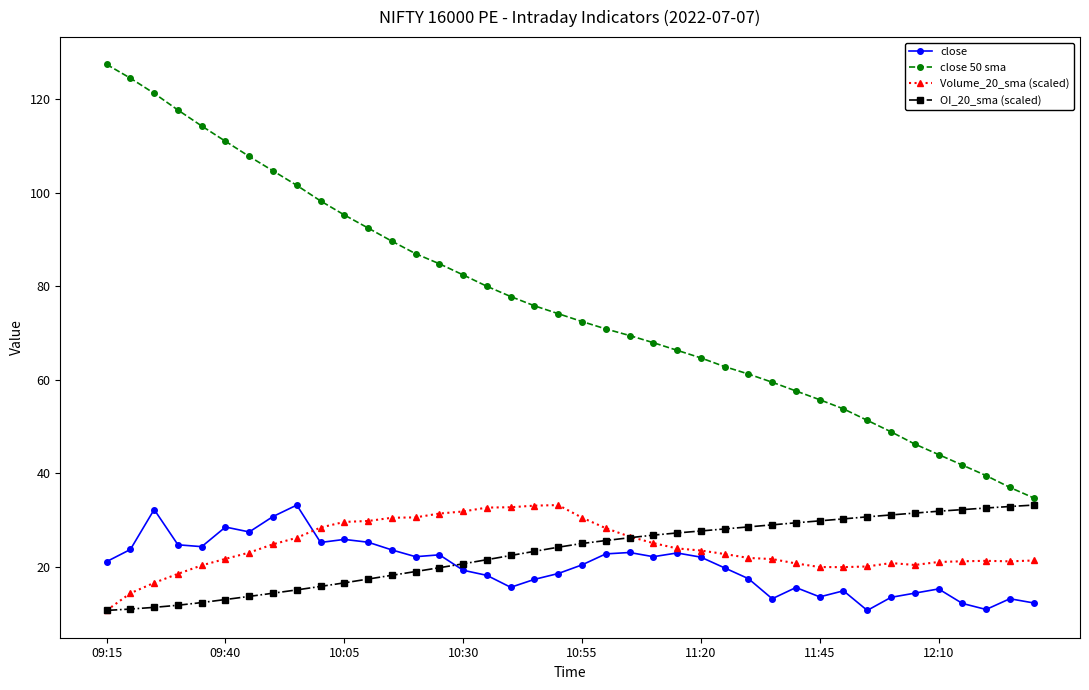

True or false: close and close 50 sma intersect in this chart.

False